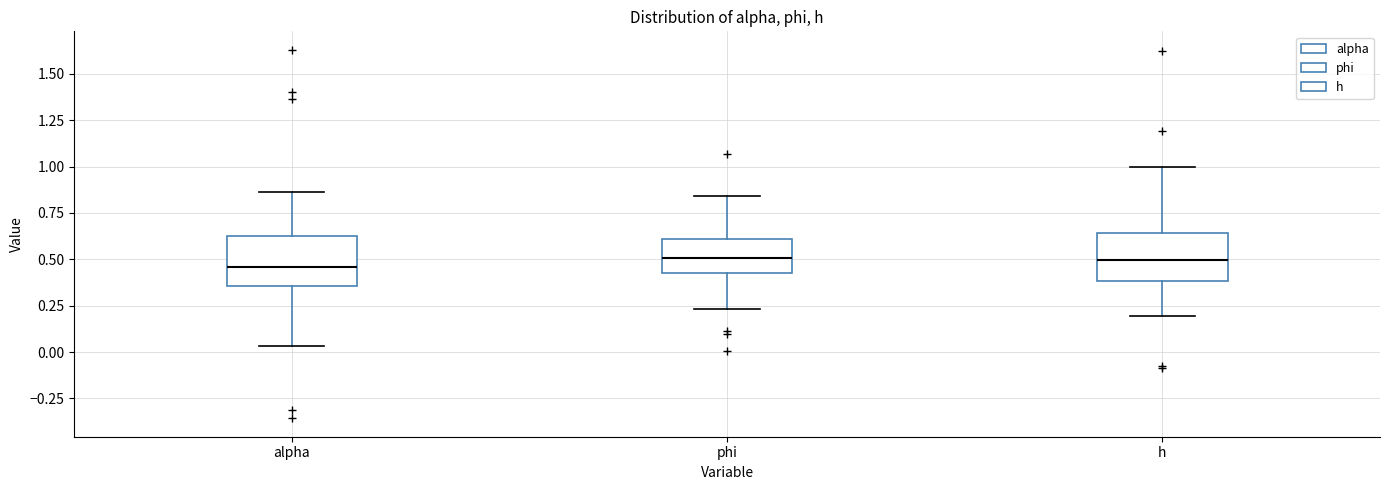

Reading left to right, read every box against the y-axis: the position of its median line, the range the box covers, and the ends of its whiskers. The values are not printed on the chart, so give them approximately, as read against the axis.

alpha: median 0.45, box 0.35 to 0.65, whiskers 0.05 to 0.85
phi: median 0.50, box 0.40 to 0.60, whiskers 0.25 to 0.85
h: median 0.50, box 0.40 to 0.65, whiskers 0.20 to 1.00